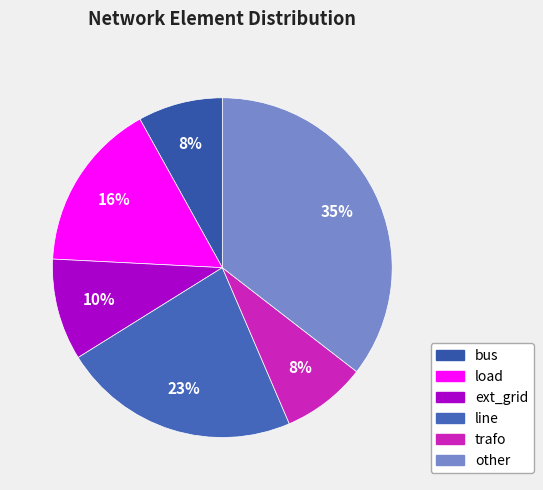

Count the number of slices in the pie.

6